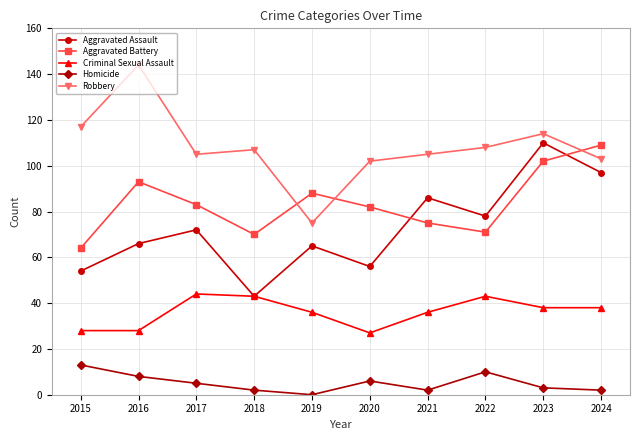

True or false: Aggravated Assault has a value of 56 at 2020.

True